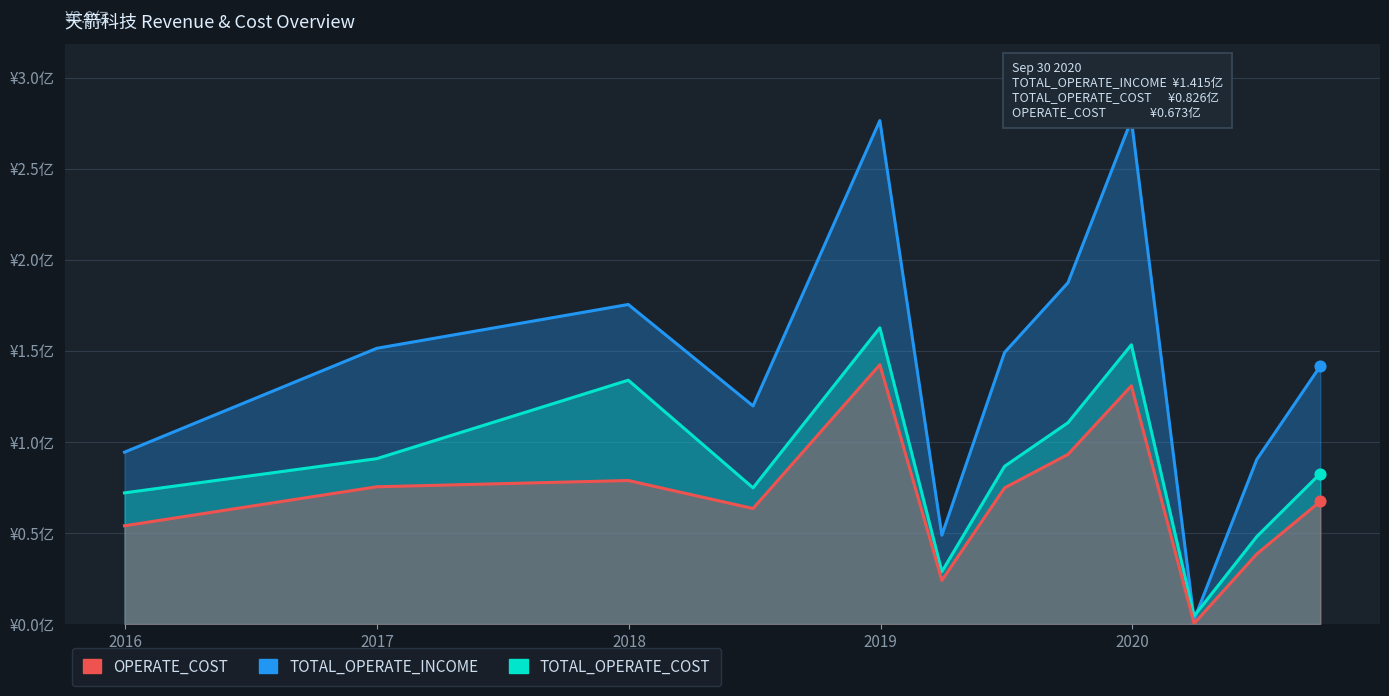

What are all the series names shown in the legend?

TOTAL_OPERATE_INCOME, TOTAL_OPERATE_COST, OPERATE_COST